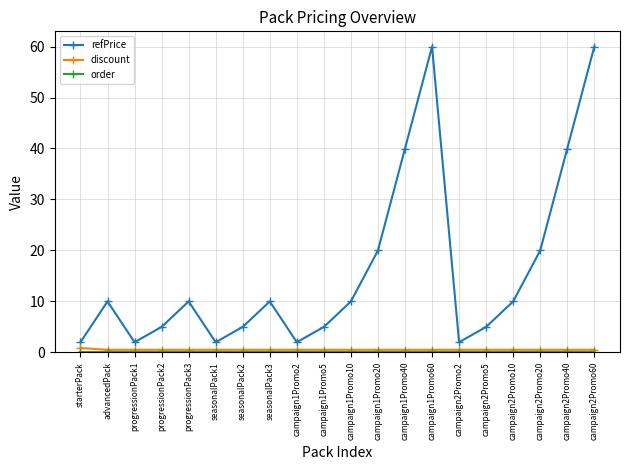

Where does the refPrice series first go above 9?

advancedPack